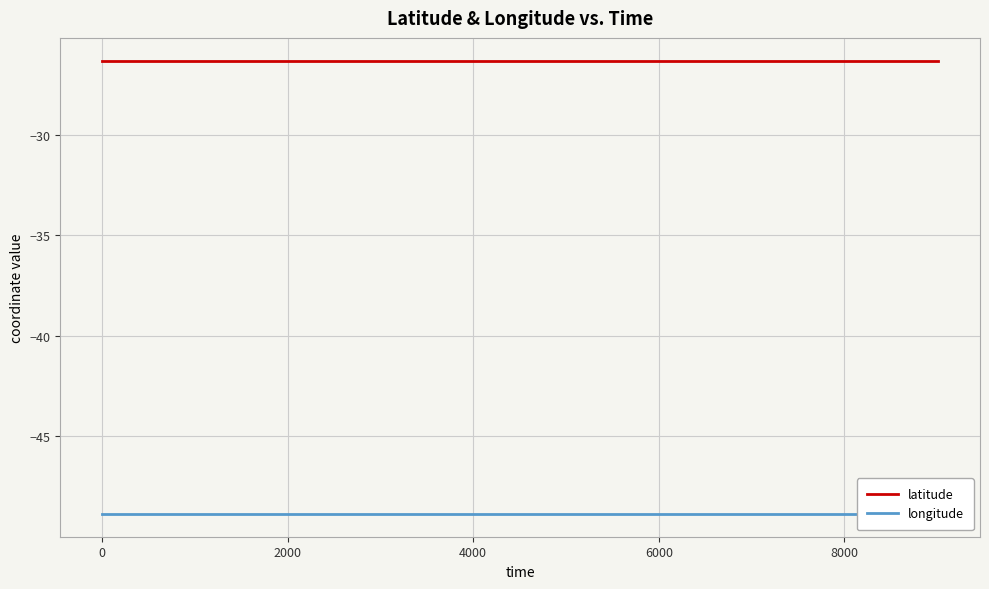

What is the average value of the longitude series?

-48.9